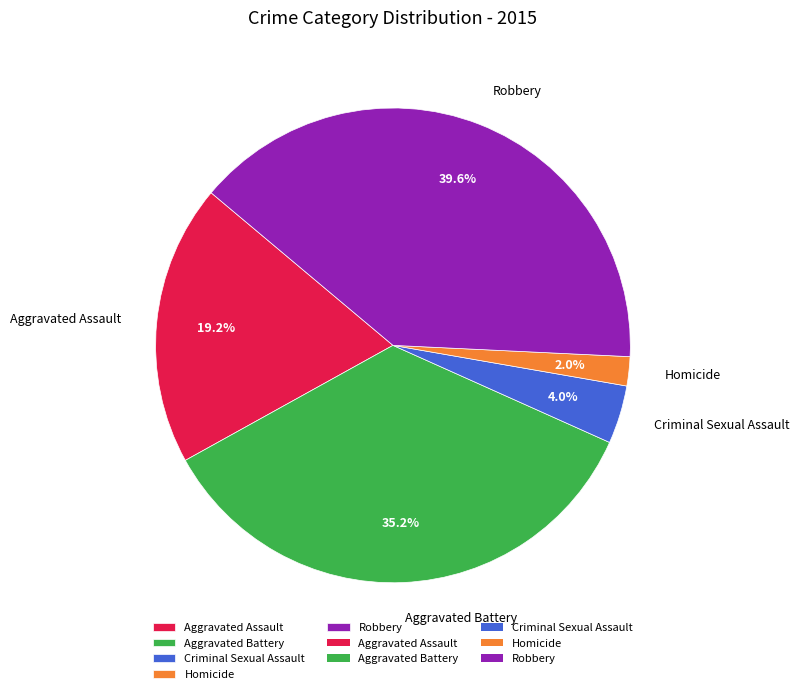

What portion of the pie excludes Robbery?

60.4%